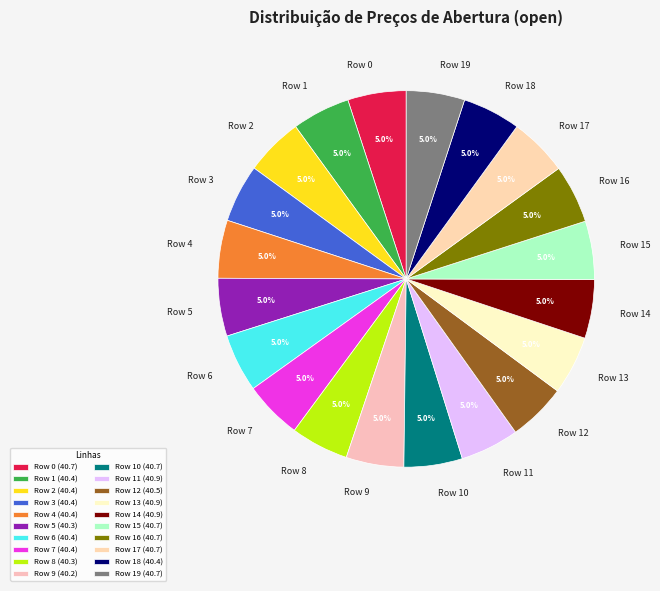

To the nearest percent, what percentage of the pie is Row 2?

5%